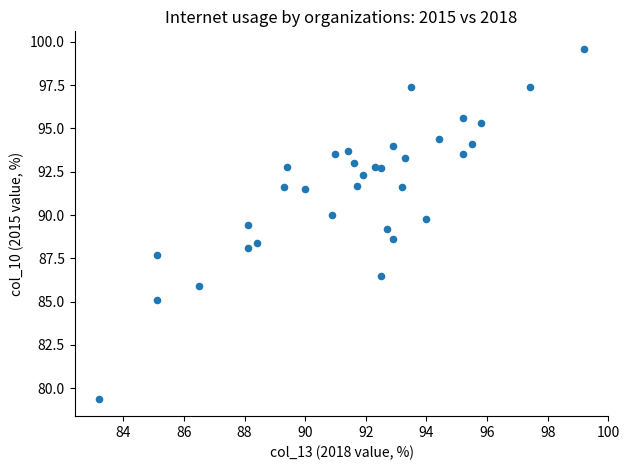

What is the range of Y values (max minus min)?

20.2